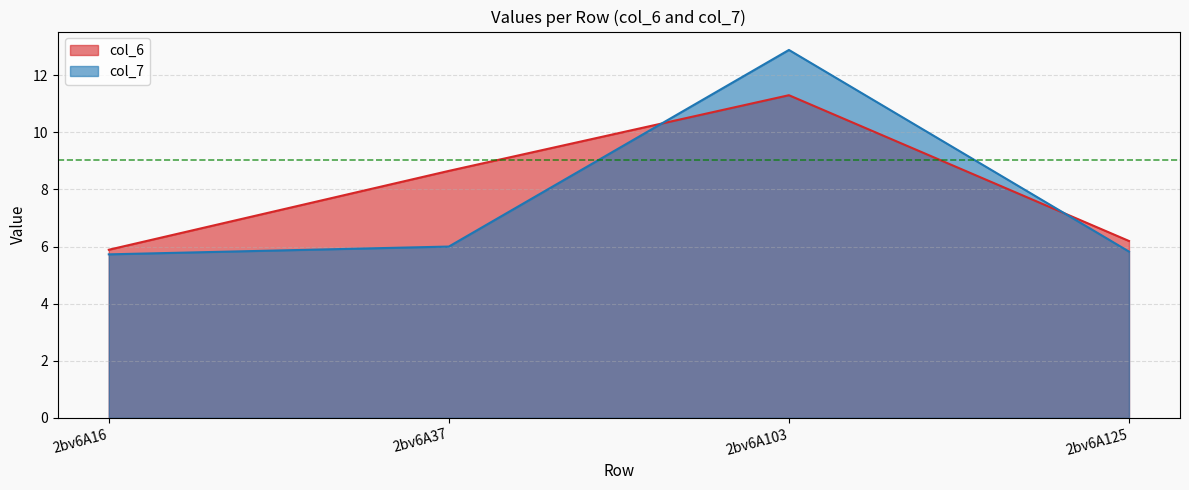

Reading left to right, extract all data points from this chart.

col_6: 2bv6A16=5.9	2bv6A37=8.6	2bv6A103=11.3	2bv6A125=6.2
col_7: 2bv6A16=5.7	2bv6A37=6.0	2bv6A103=12.9	2bv6A125=5.8